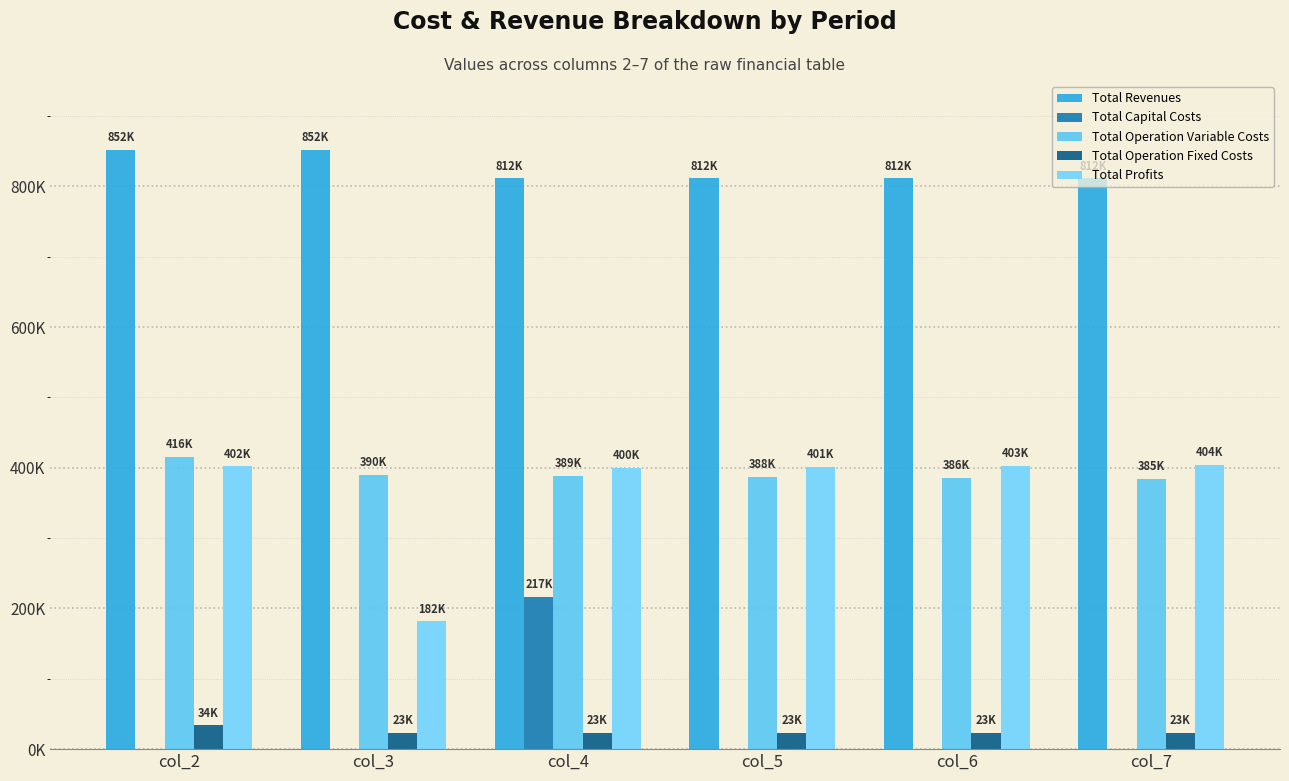

Does the chart contain stacked bars?

No